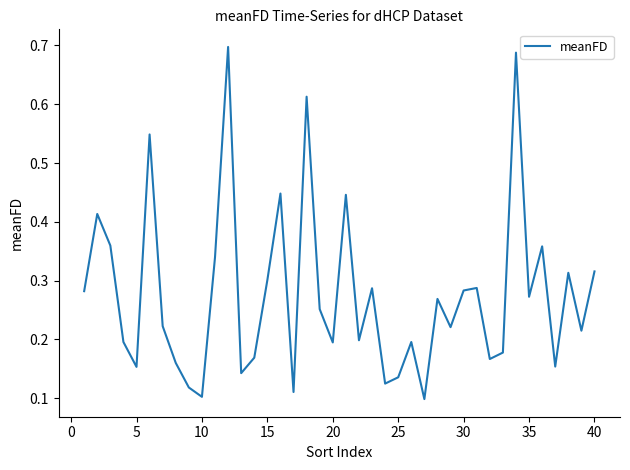

Between 35 and 10, which is larger?

35